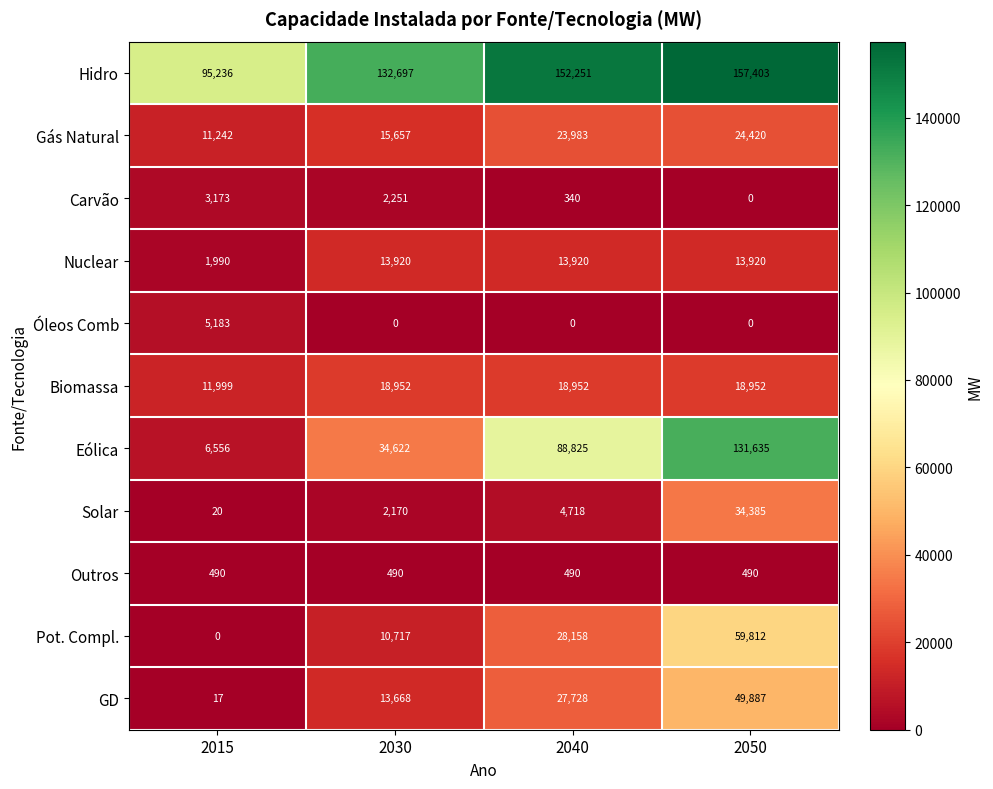

At which category is the sum across all series the highest?

2050